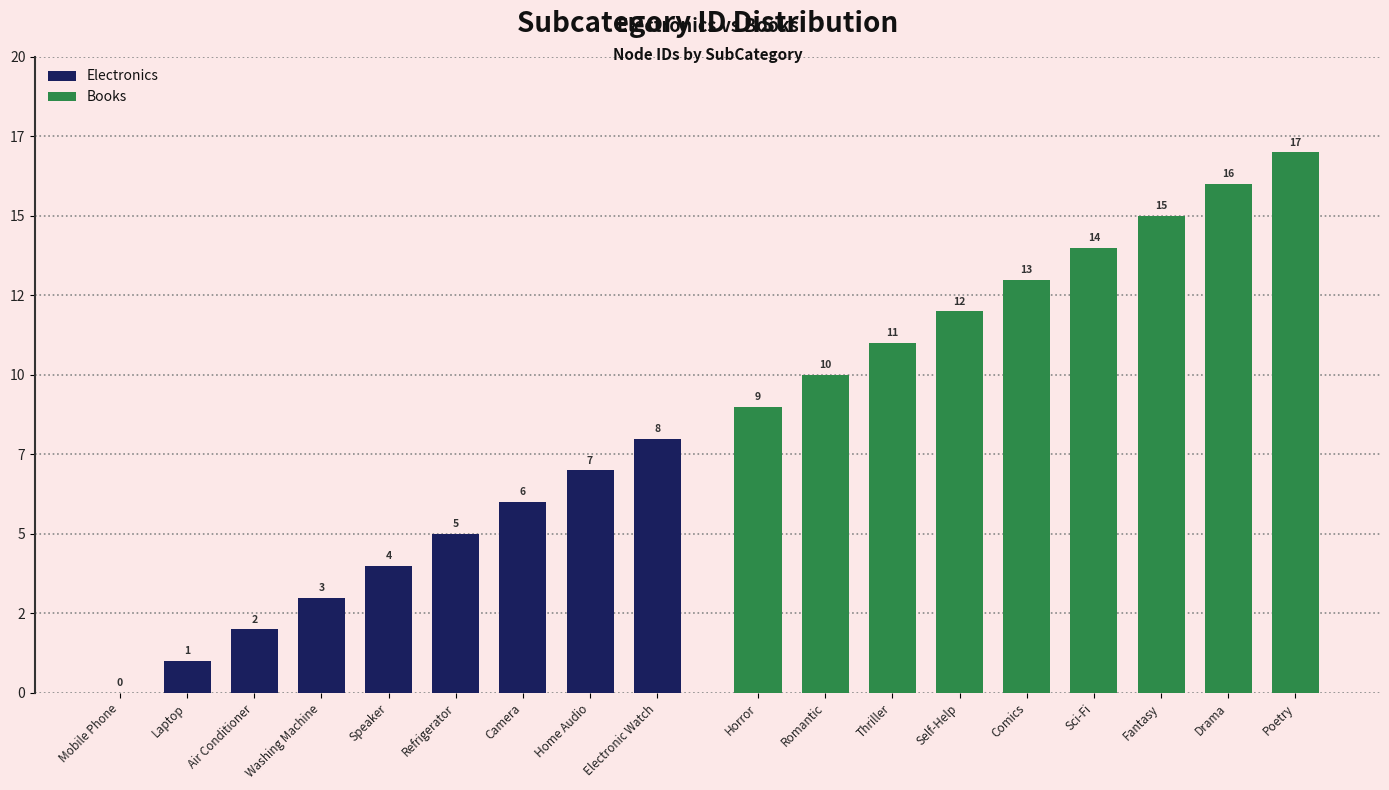

Is it true that Books equals 6 at Self-Help?

False